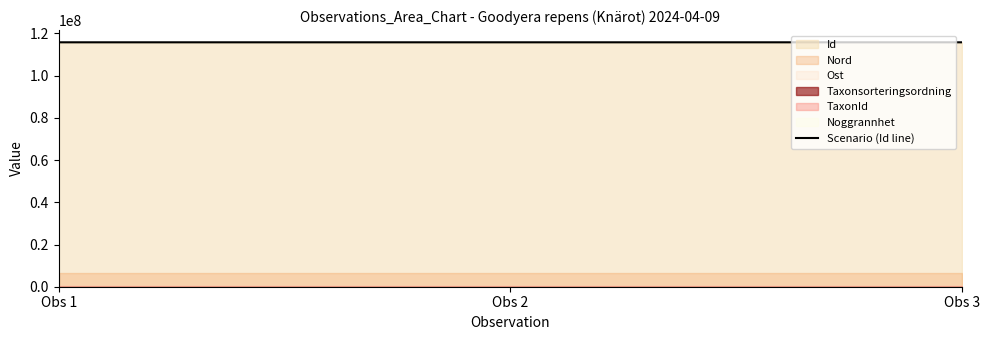

Read the value at Obs 2, to the nearest 50.

115825950